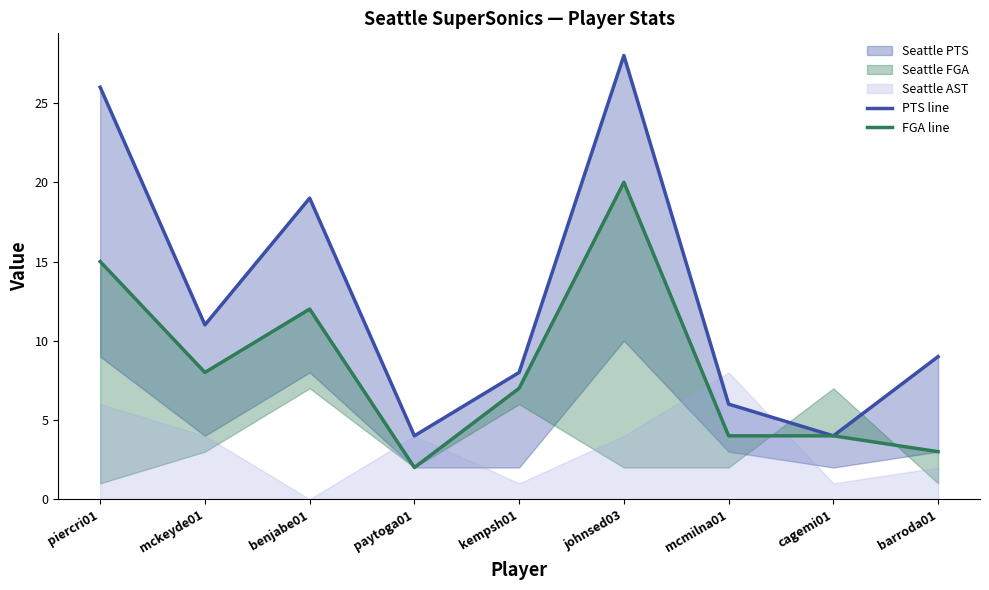

What position from the right is paytoga01?

6